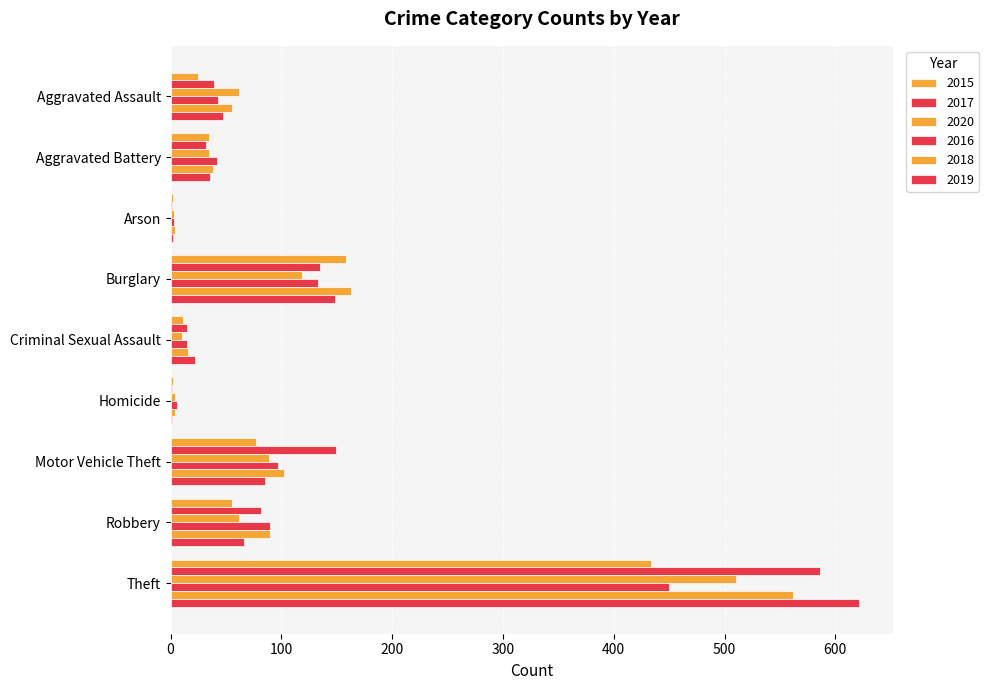

Which category has the highest value in the 2016 series?

Theft